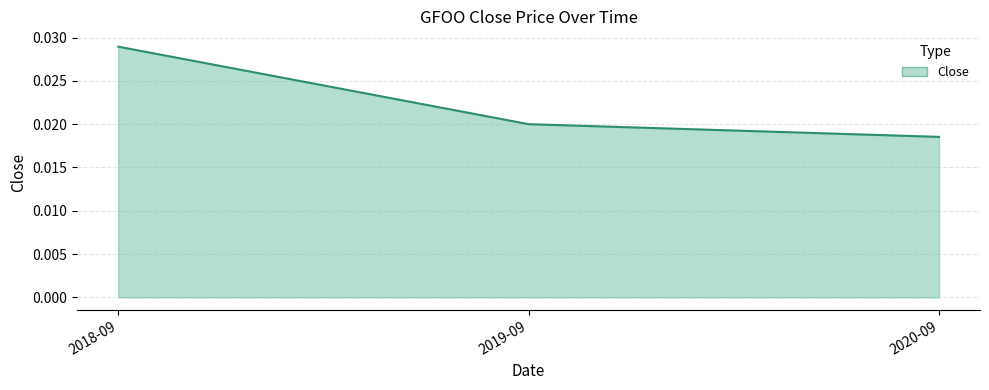

How many lines are shown in the chart?

1